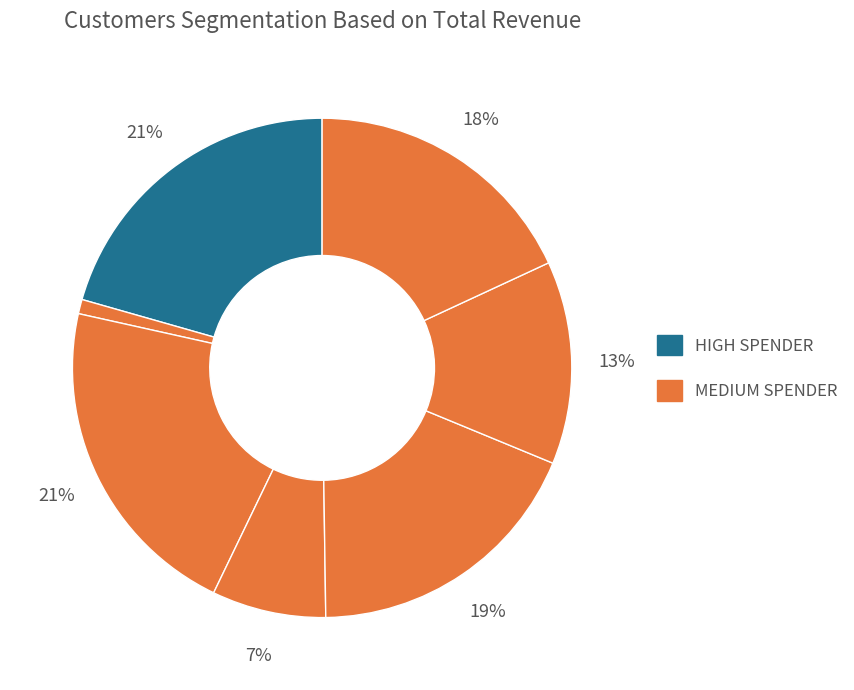

How many slices are in this pie chart?

7